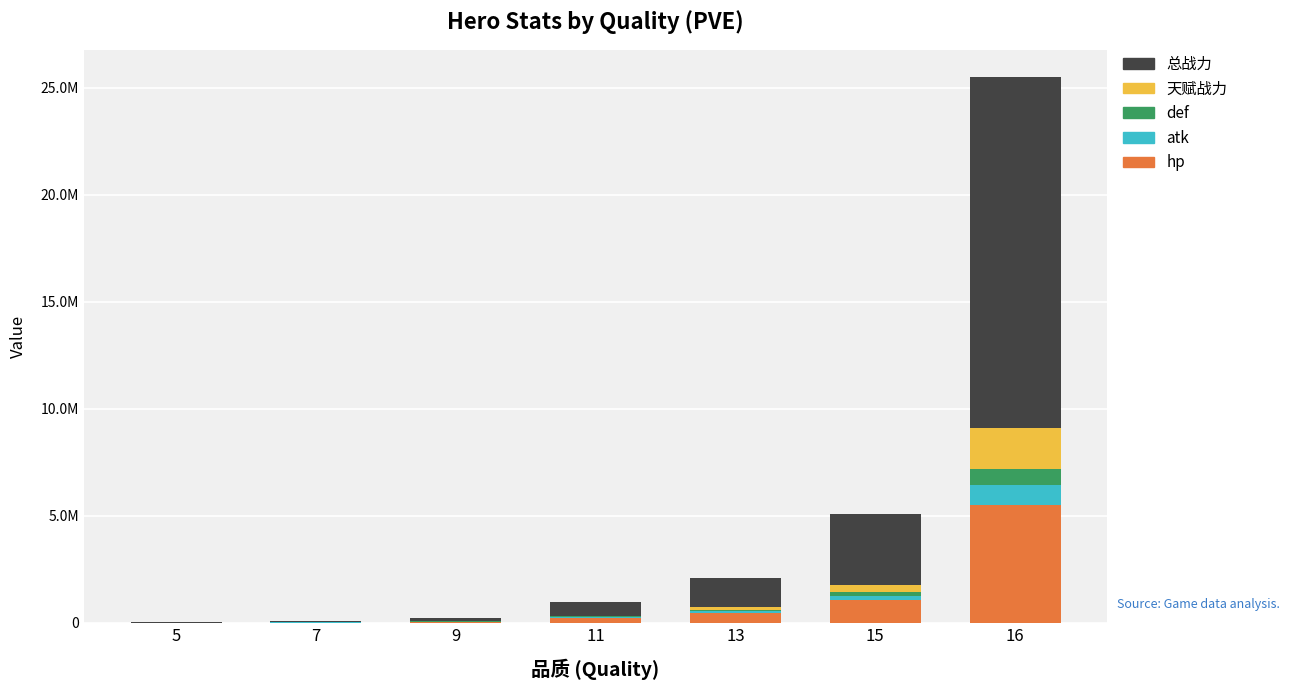

At which label does 总战力 reach its peak?

16